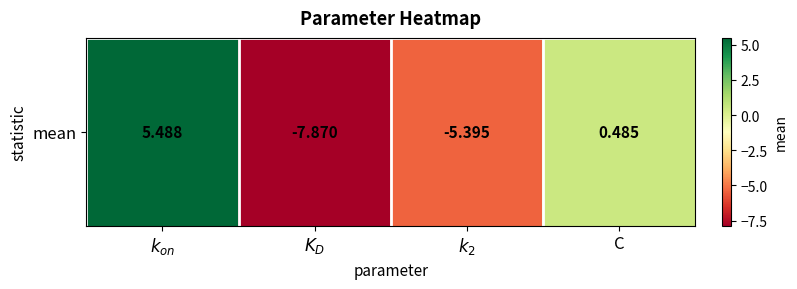

Which category has the highest value across all series?

$k_{on}$